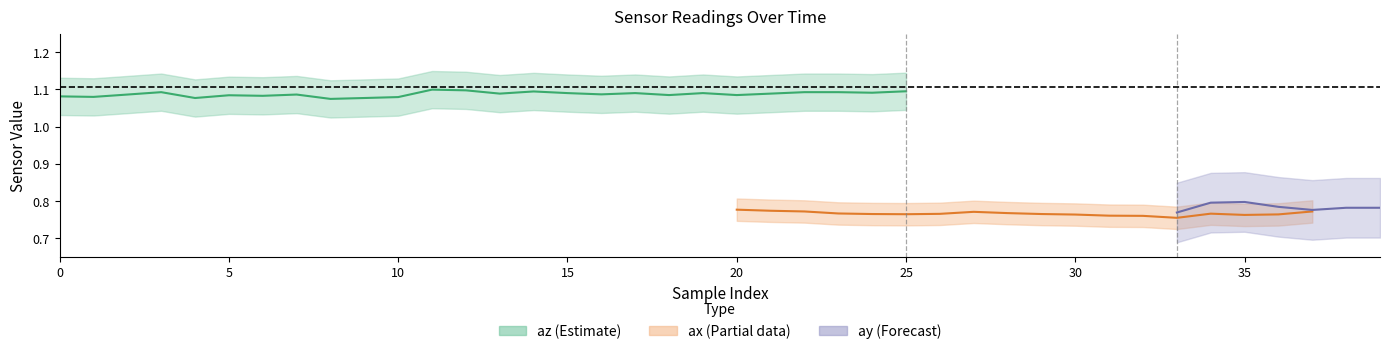

Which series has the widest spread of values?

az